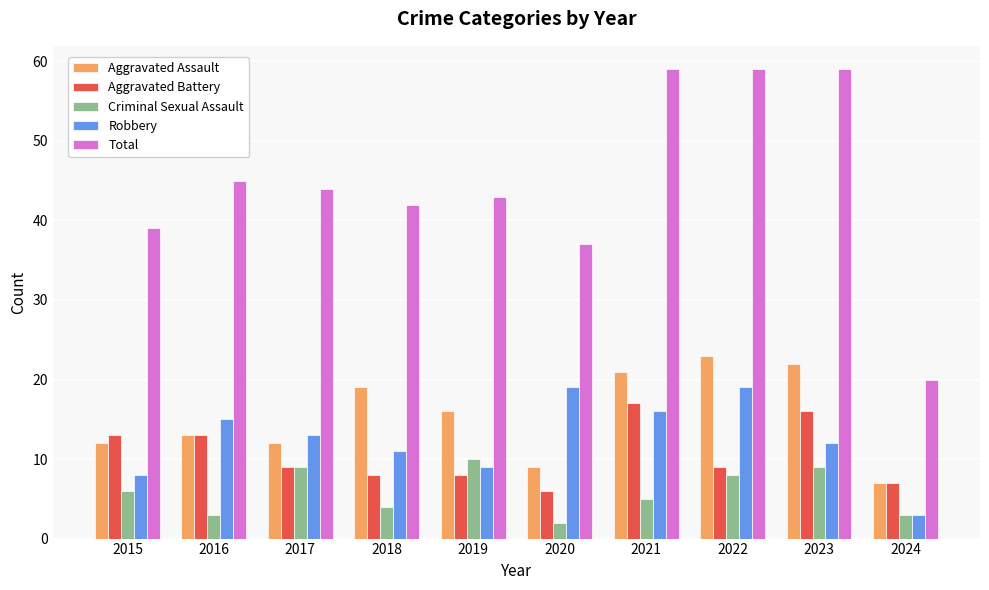

What is the highest value of the Aggravated Battery series?

17